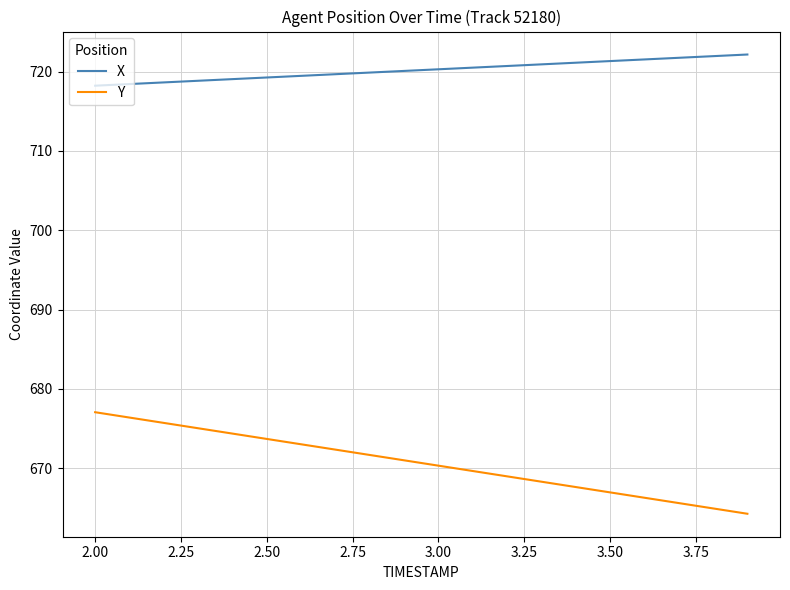

At how many categories does at least one series exceed 664?

20